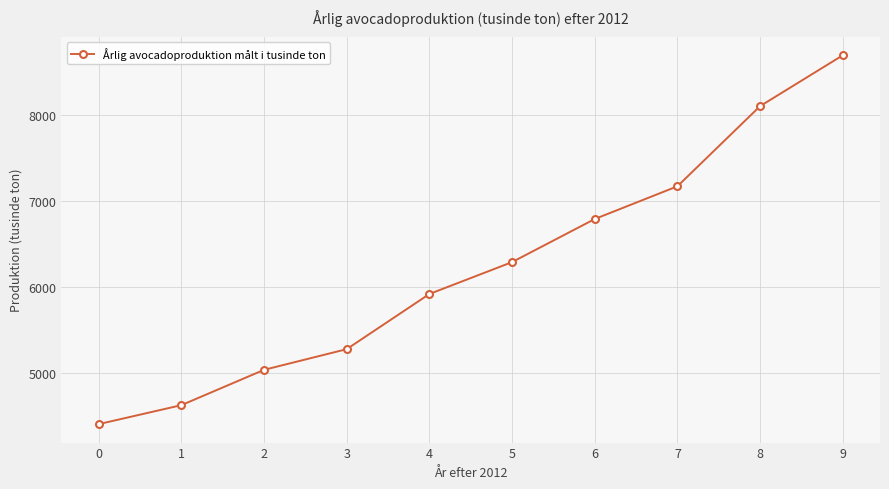

True or false: the data has more than 1 interior local peaks.

False